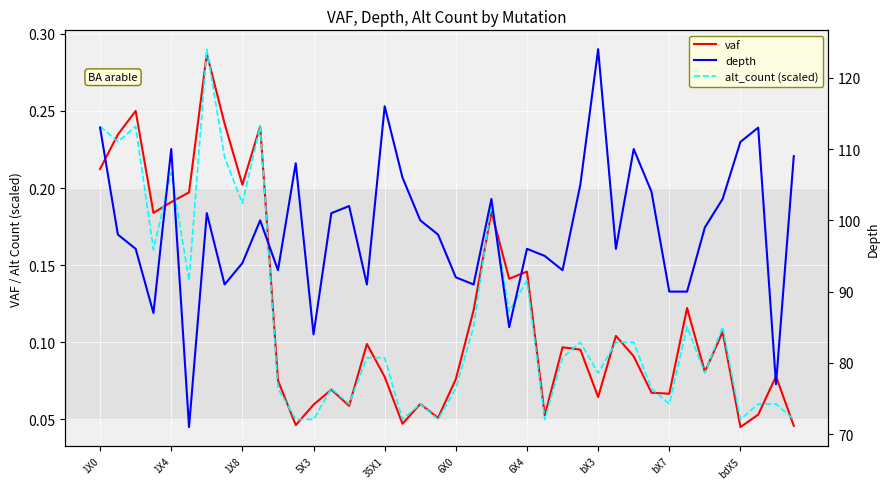

What is the label of the 13th point from the right?

27